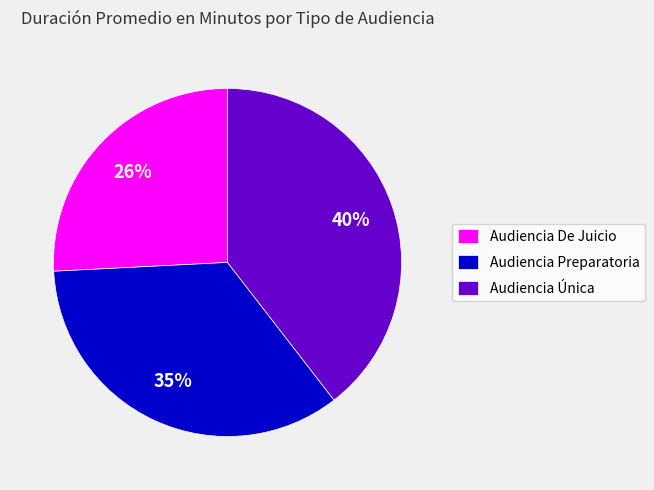

What is the ratio of the value at Audiencia De Juicio to the value at Audiencia Preparatoria?

0.7